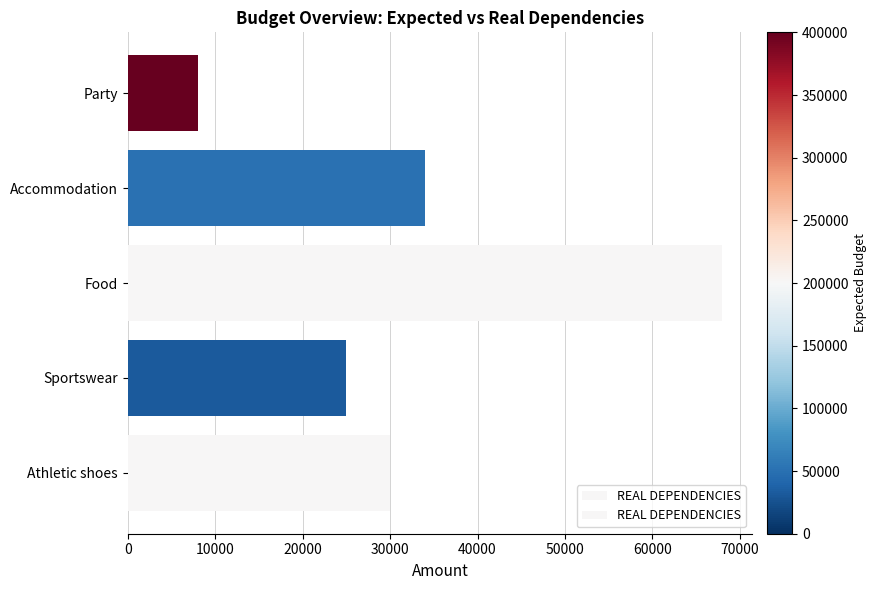

Reading top to bottom, list all the values displayed in this chart.

Party=8000	Accommodation=34000	Food=68000	Sportswear=25000	Athletic shoes=30000